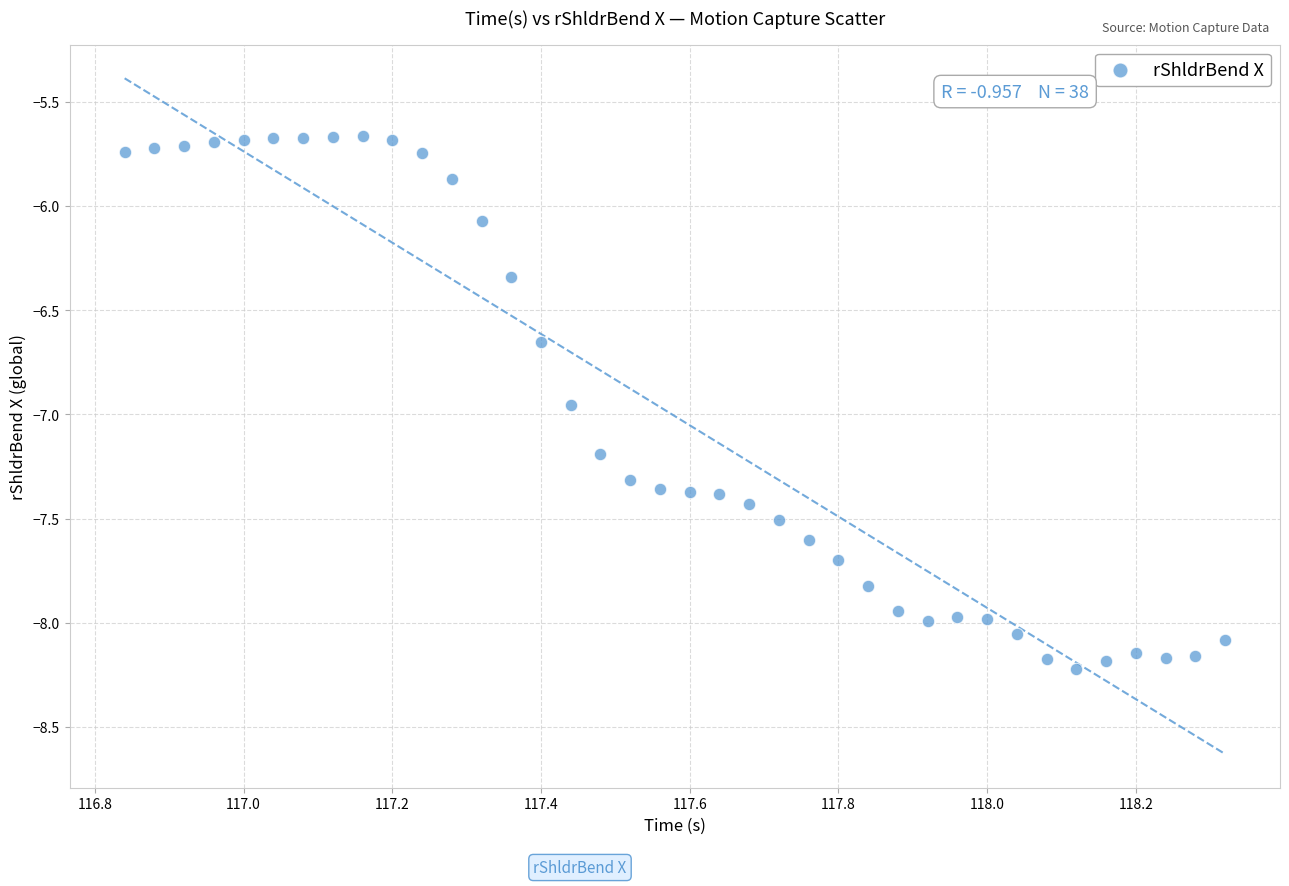

What Y value in the scatter plot is closest to -6?

-6.1